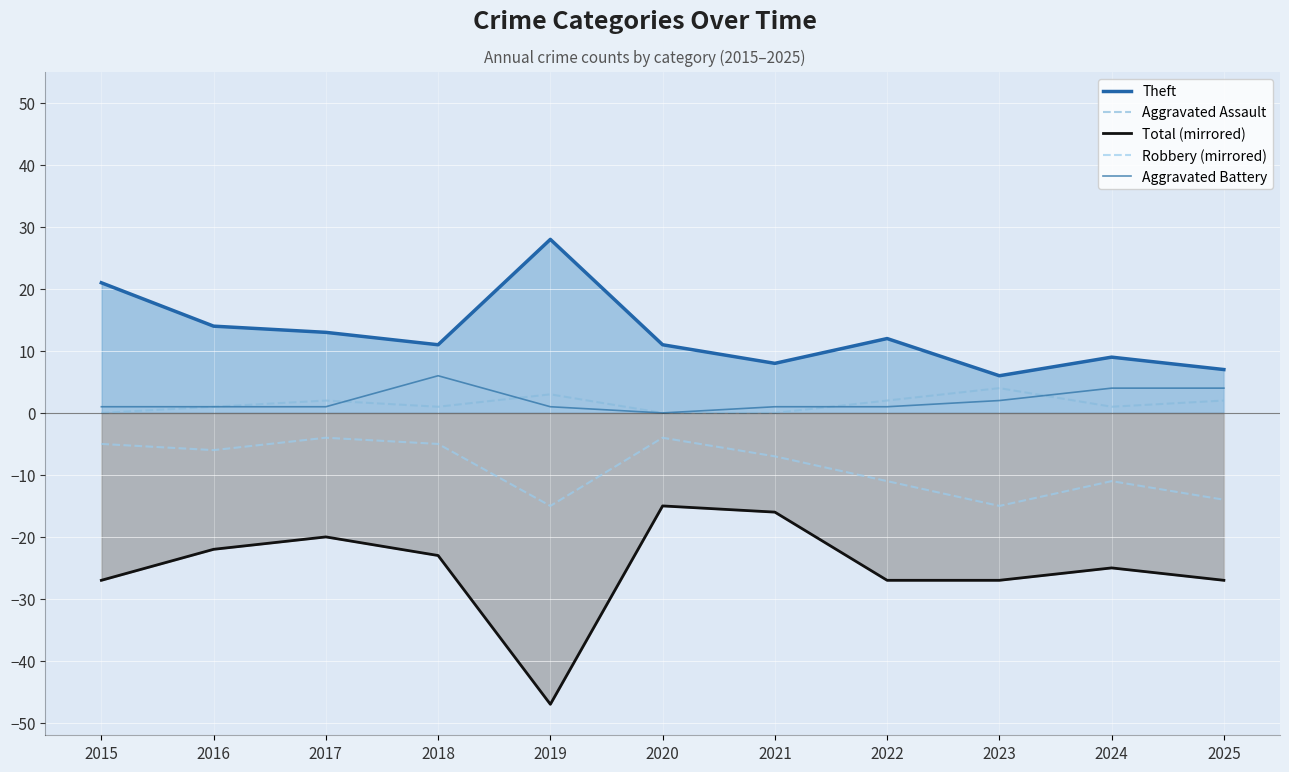

Which series has the widest spread of values?

Total (mirrored)